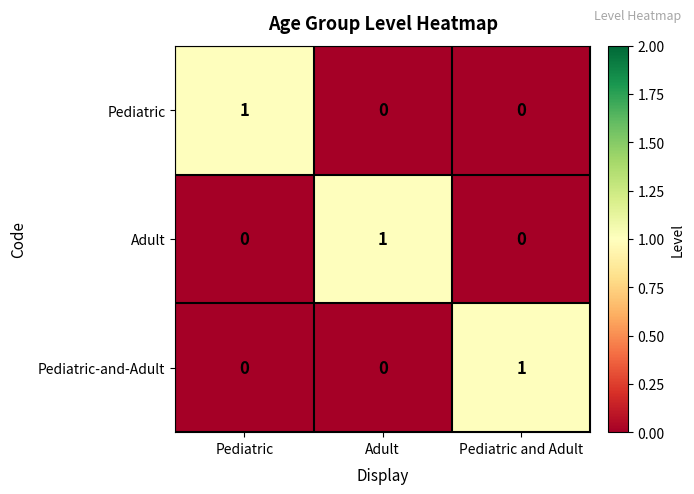

How many Pediatric values are between 0 and 1?

3